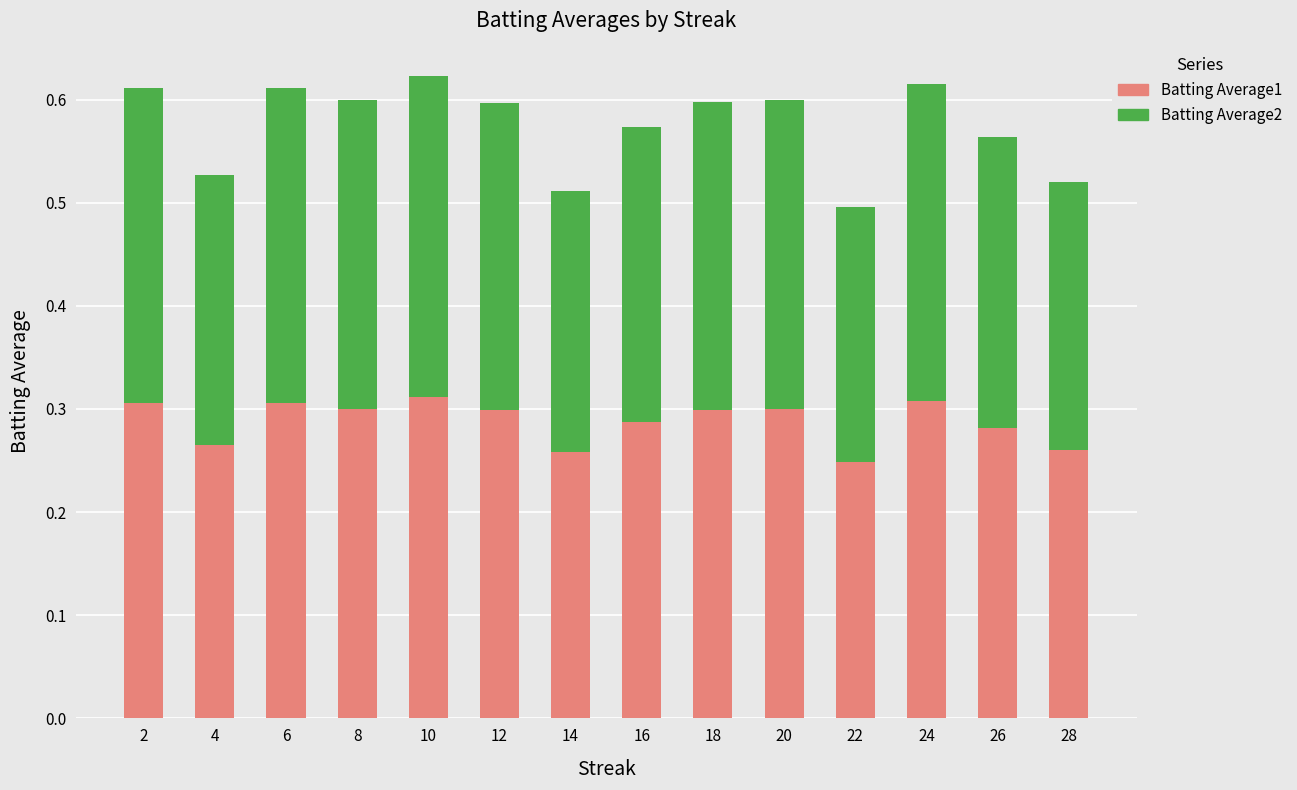

What is the sum of all Batting Average1 values?

4.0